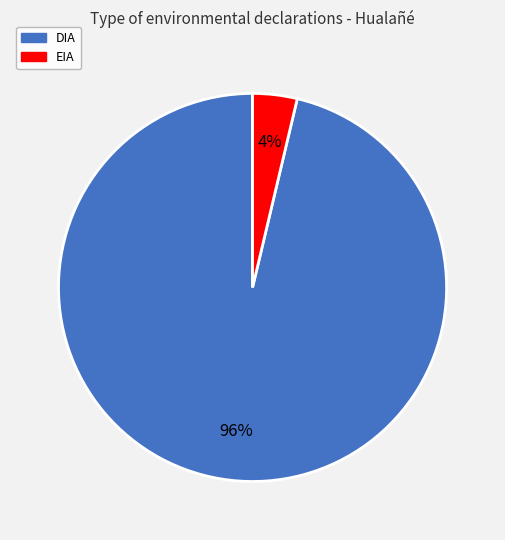

Which has a higher value, EIA or DIA?

DIA